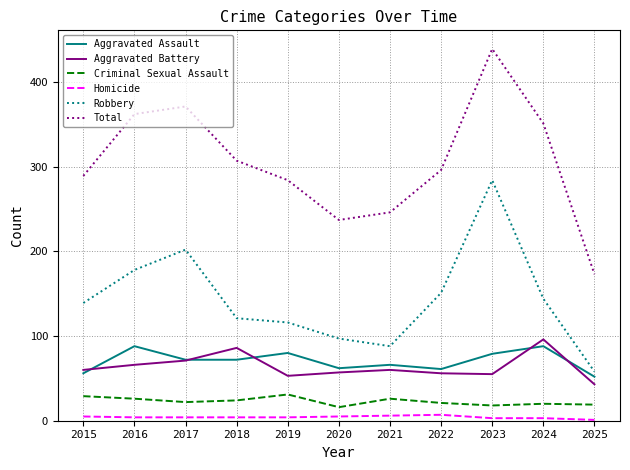

How many lines are shown in the chart?

6